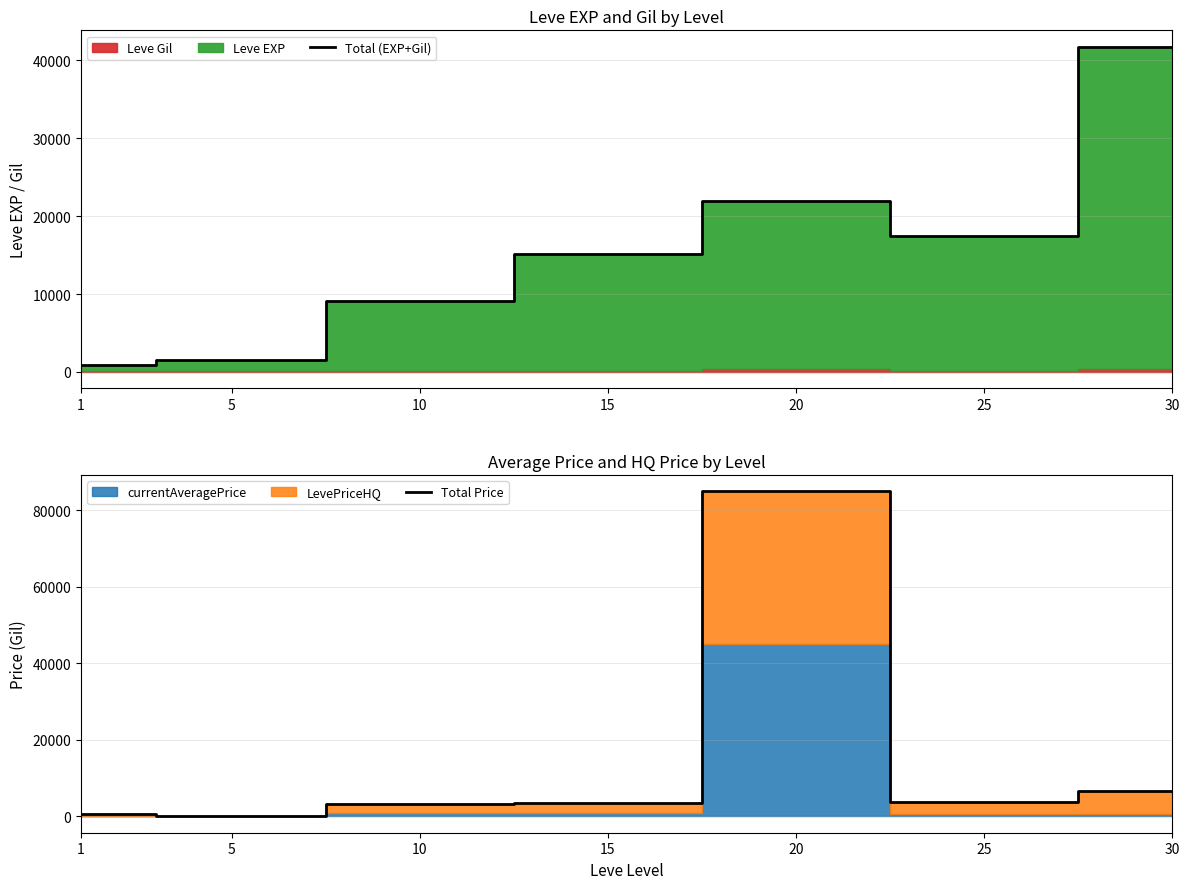

Between 5 and 10, which is larger?

10